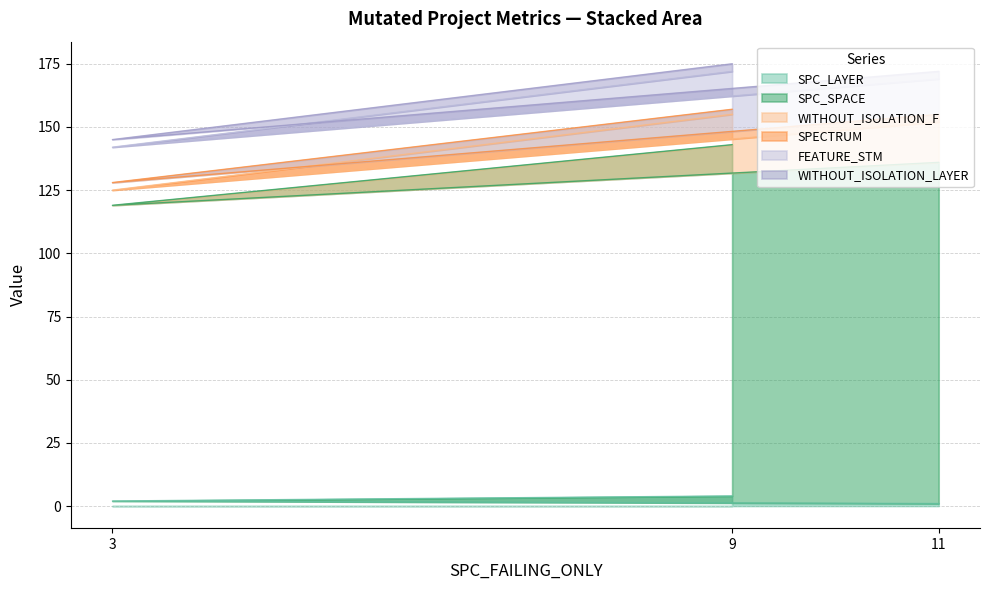

Between 11 and 3, which series saw the biggest shift?

SPC_SPACE